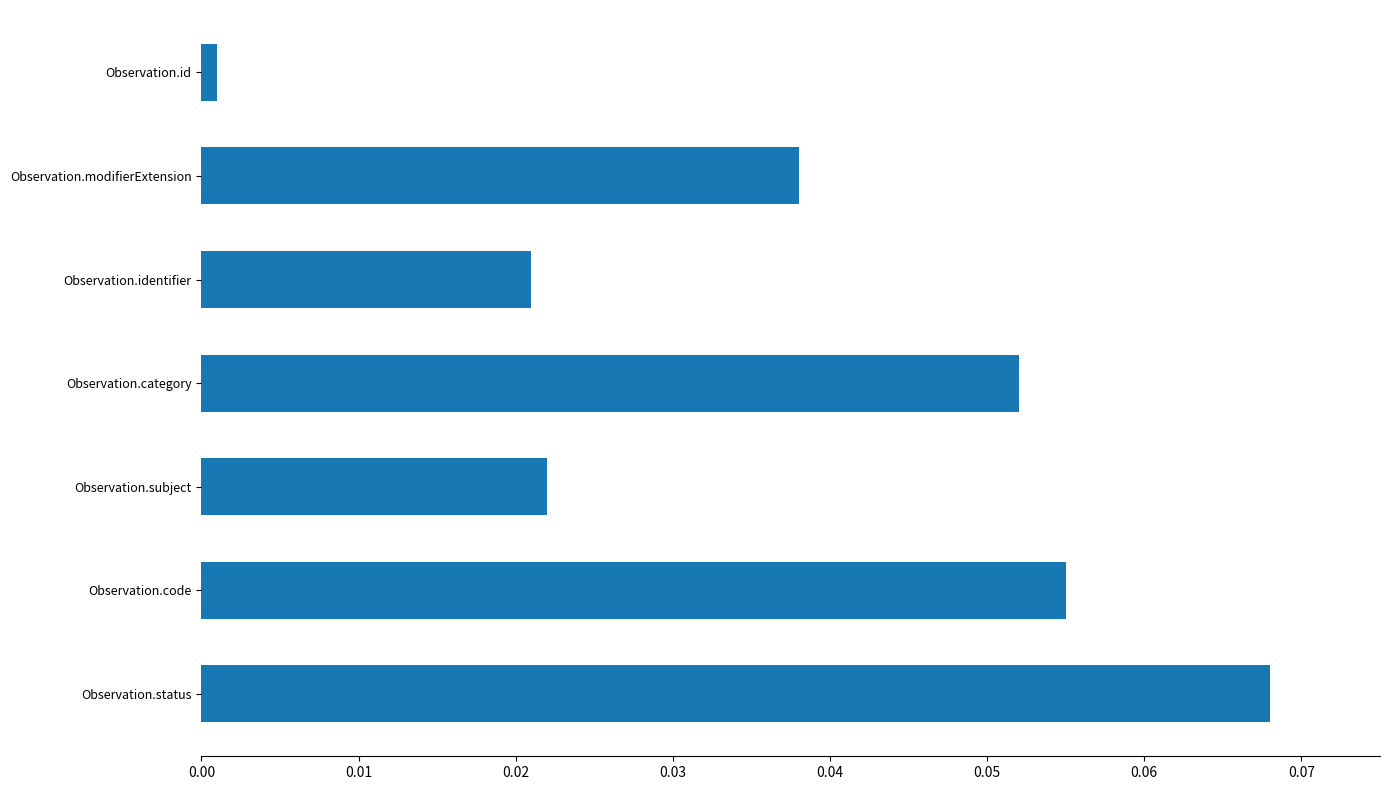

Rank the categories by value from lowest to highest.

Observation.id, Observation.identifier, Observation.subject, Observation.modifierExtension, Observation.category, Observation.code, Observation.status